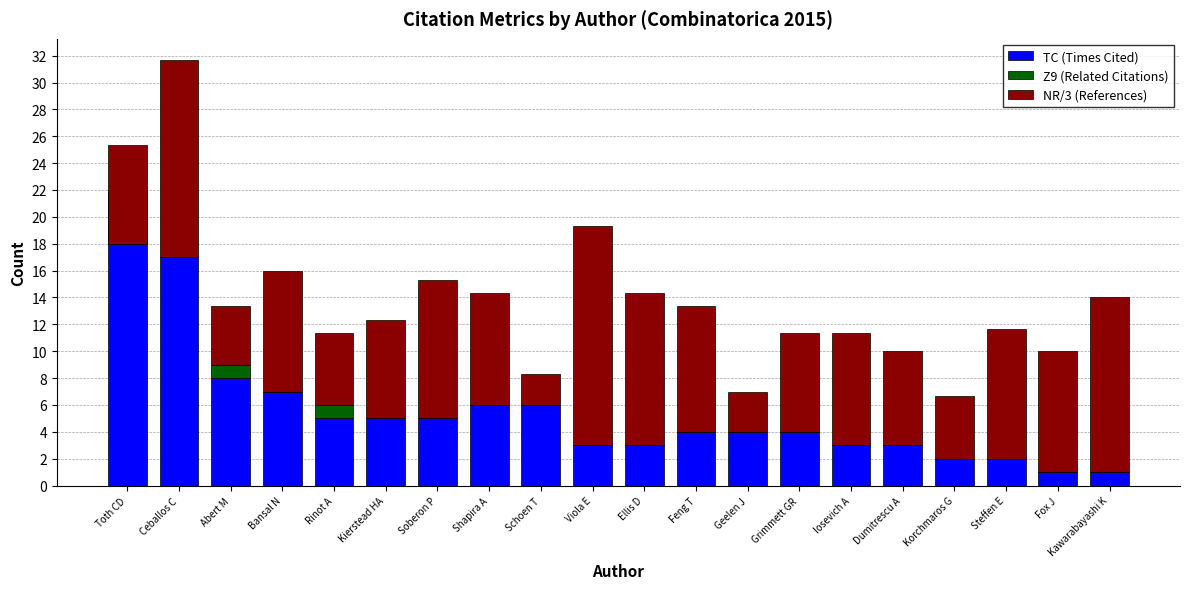

How many data points in TC (Times Cited) are less than 4?

8